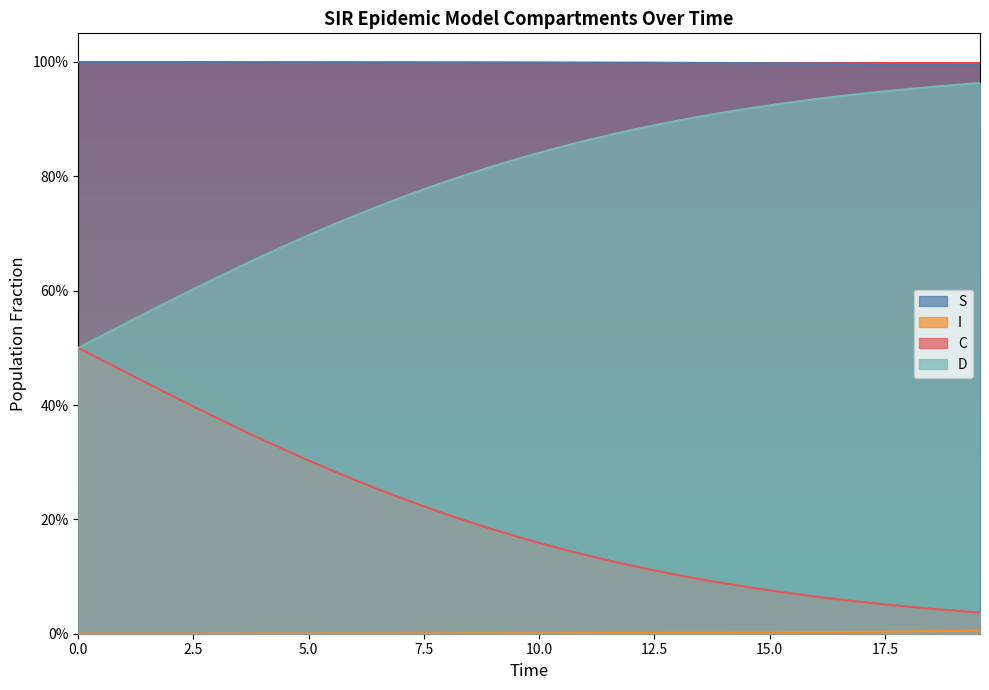

The I series shows 0.6 at 11. True or false?

False